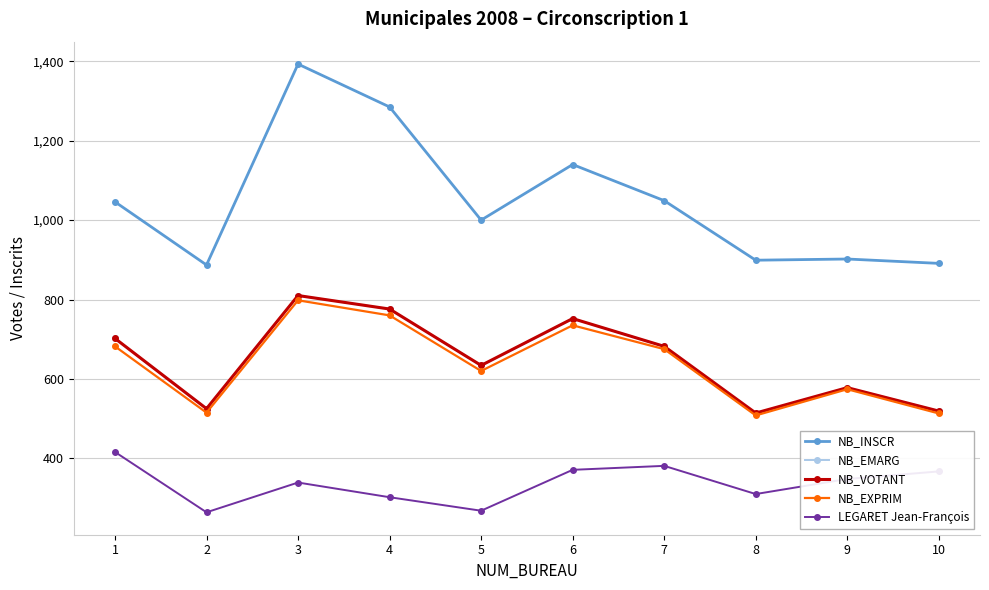

Is this an area chart (filled region under the line)?

No